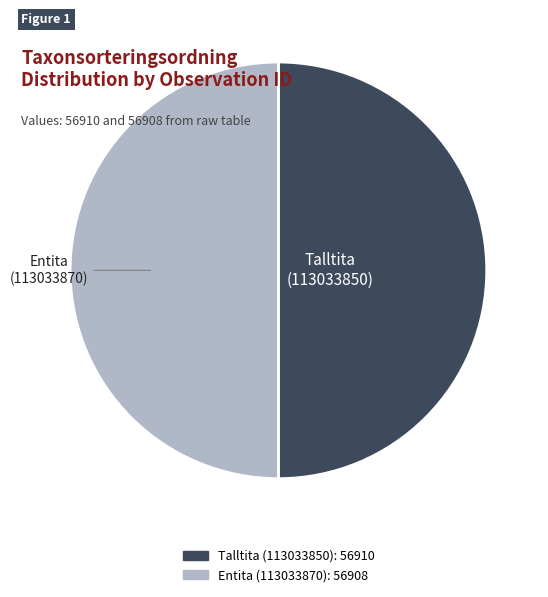

Do Entita (113033870) and Talltita (113033850) together represent more than half of the pie?

Yes